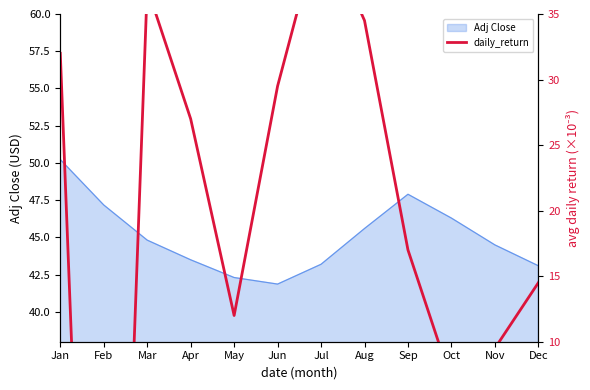

How many lines are shown in the chart?

1